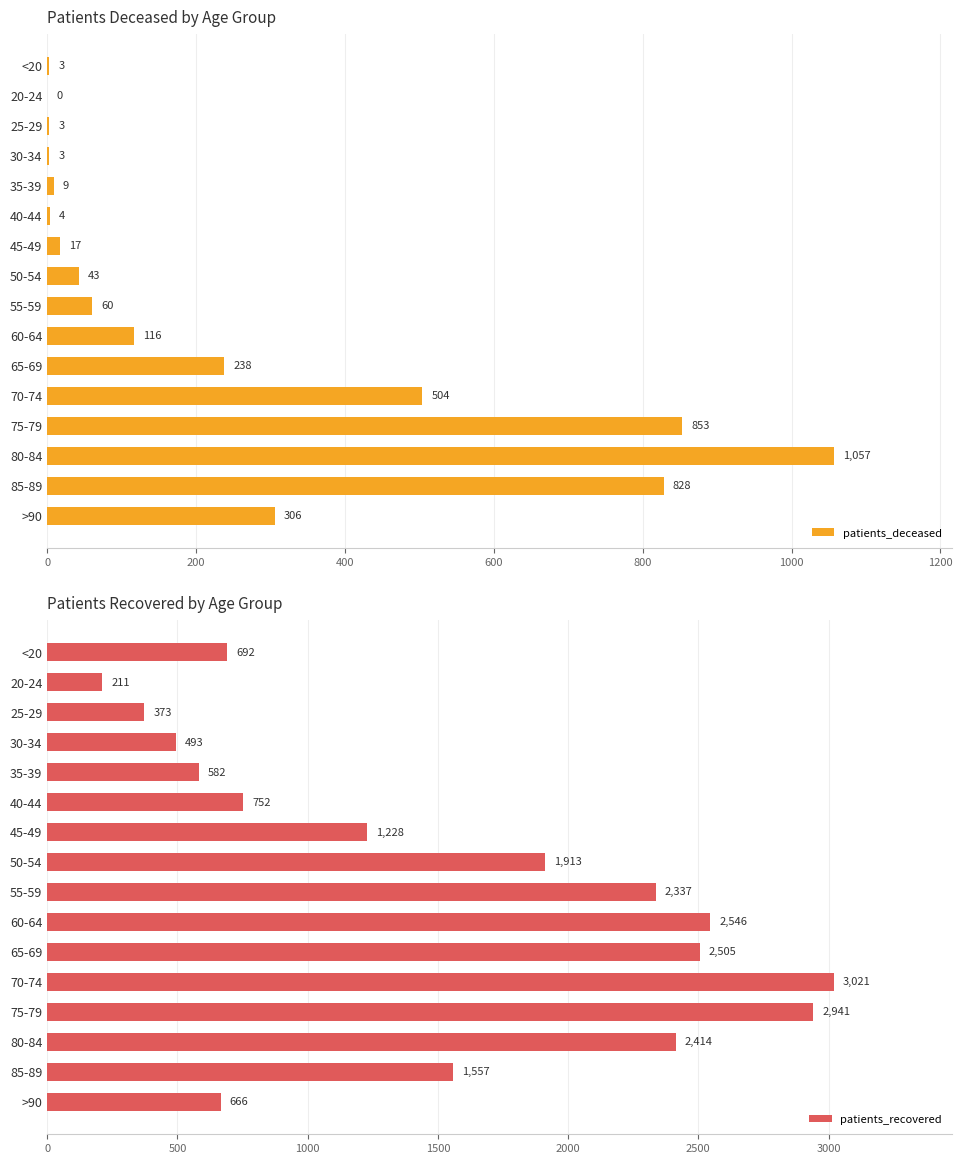

At which label is patients_deceased closest to 528?

70-74